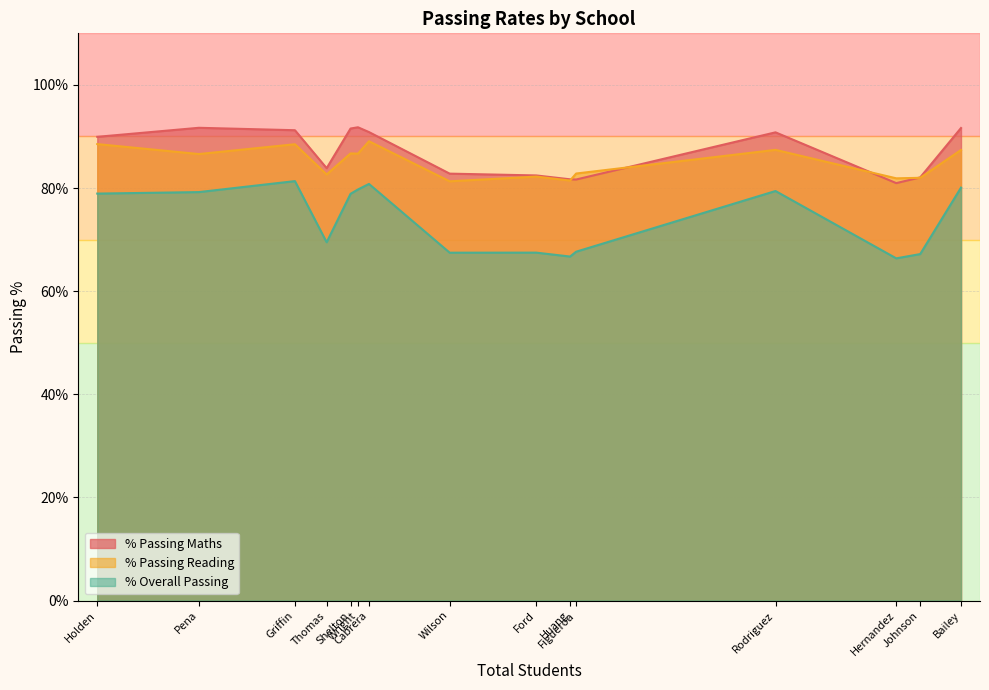

Which series has the widest spread of values?

% Overall Passing